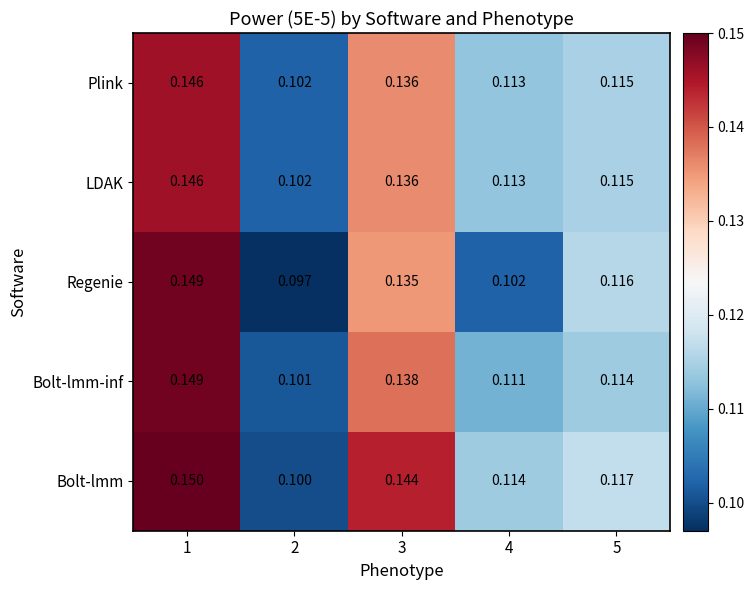

Which series has the widest spread of values?

Regenie